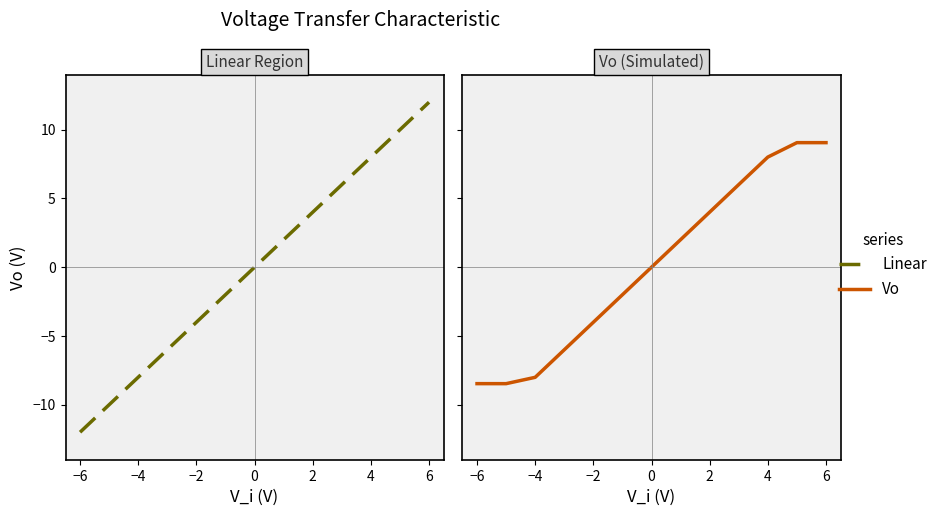

Which series changed the most between 0 and 4?

Vo